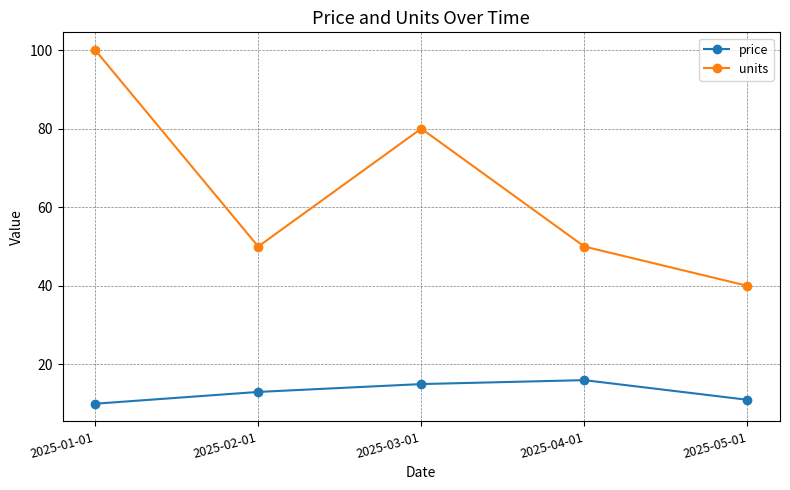

What is the smallest value displayed?

10